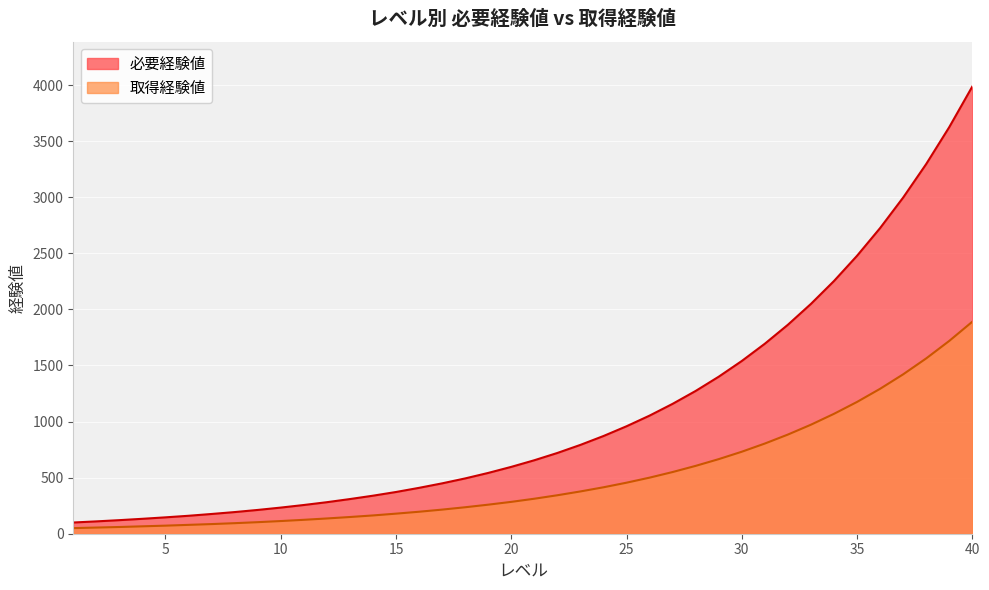

Between 31 and 38, which is larger?

38